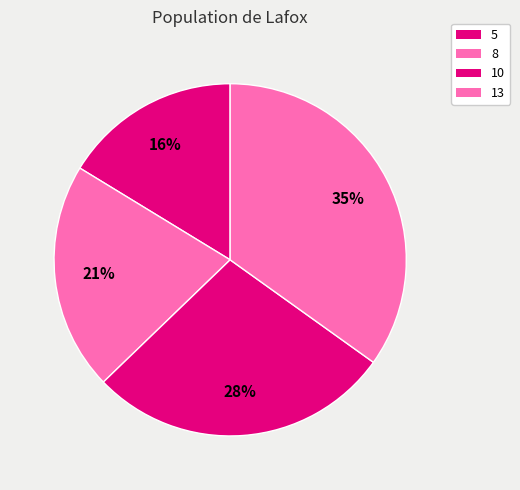

To the nearest percent, what portion does 10 represent?

28%